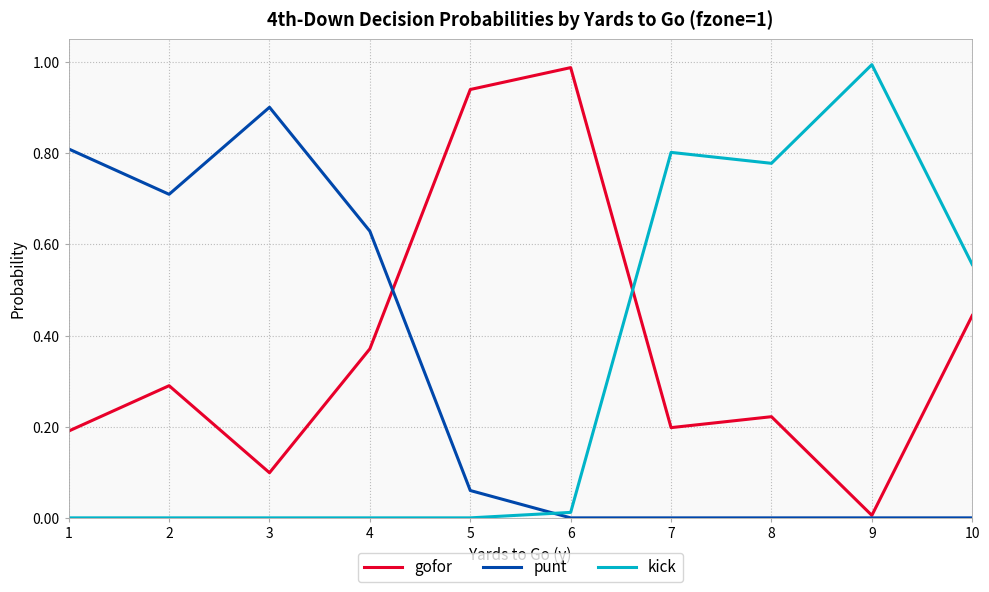

What is the average value of the kick series?

0.3